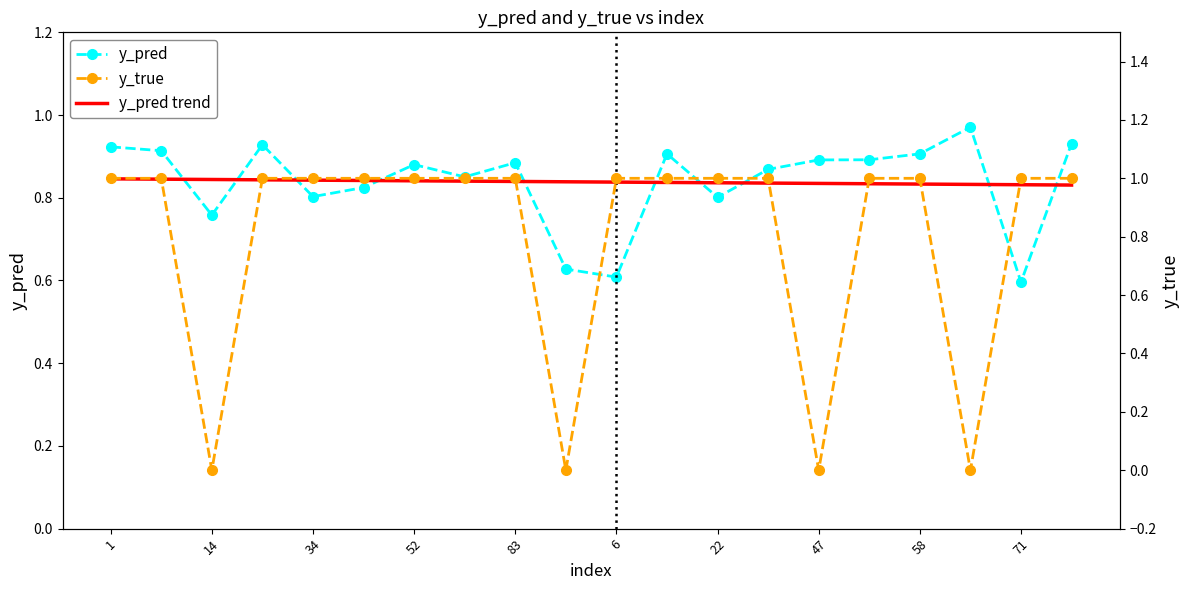

How many lines are shown in the chart?

3